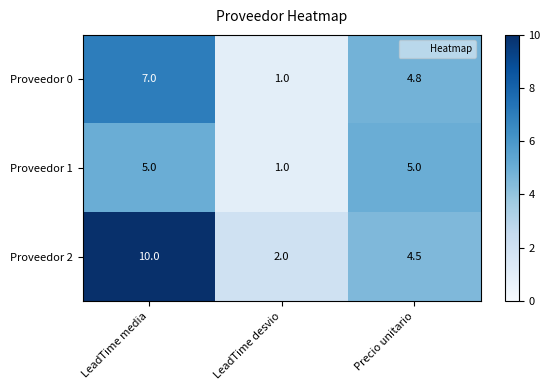

The Proveedor 0 series shows 9.3 at LeadTime media. True or false?

False